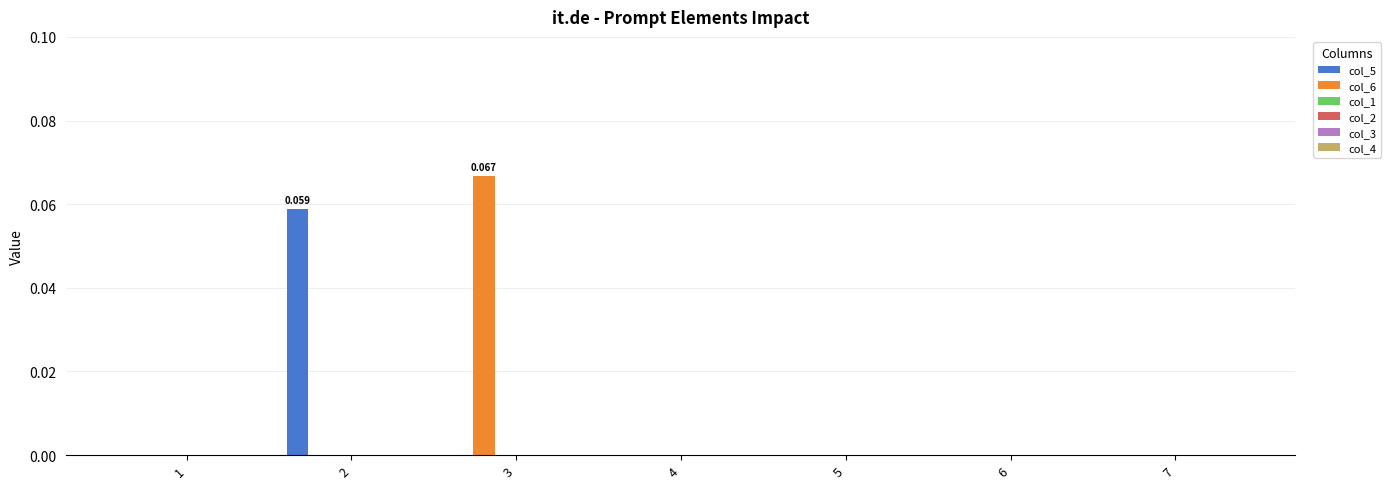

How many categories are shown in the chart?

7